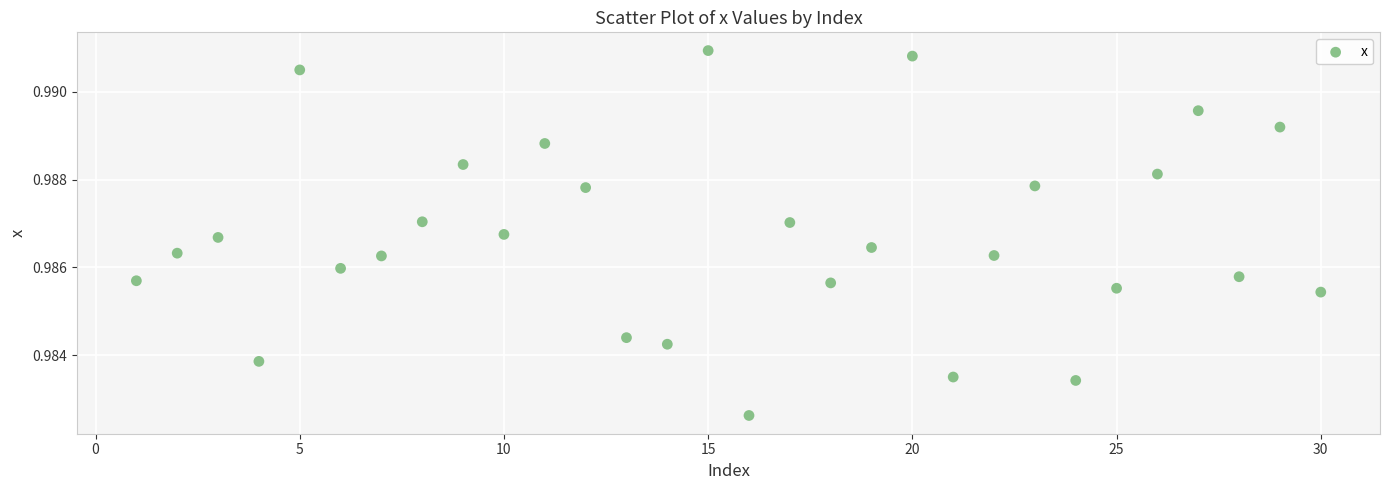

What is the range of X values (max minus min)?

29.0